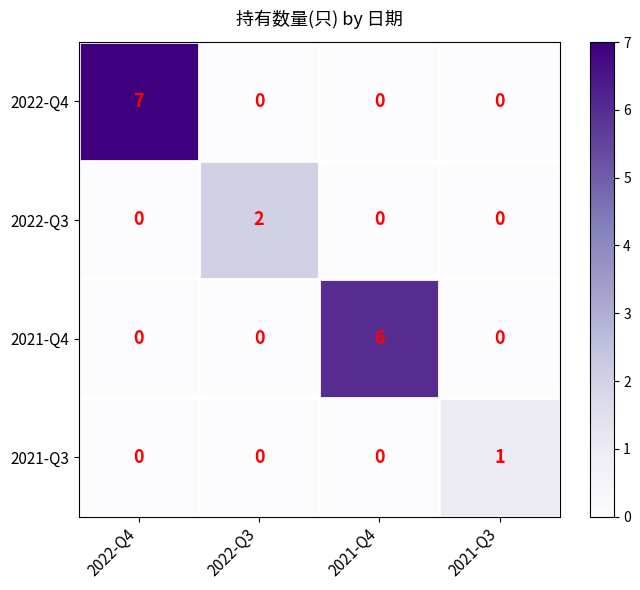

Rank the series by their average value, from lowest to highest.

2021-Q3, 2022-Q3, 2021-Q4, 2022-Q4